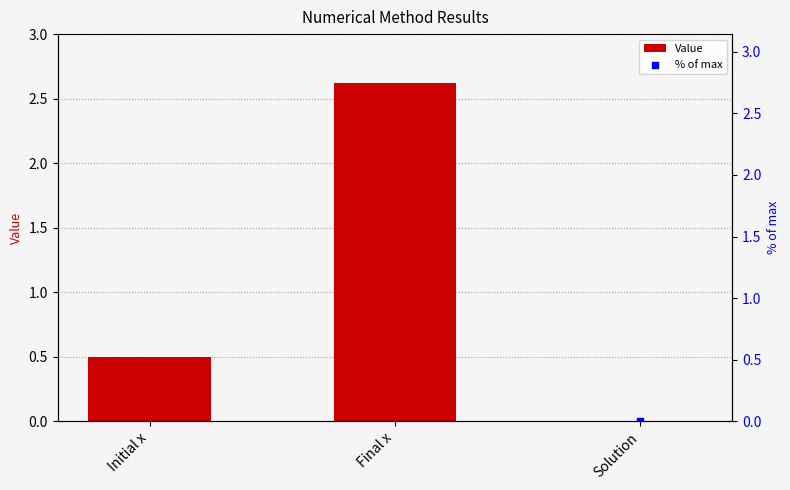

What are all the series names shown in the legend?

Value, % of max